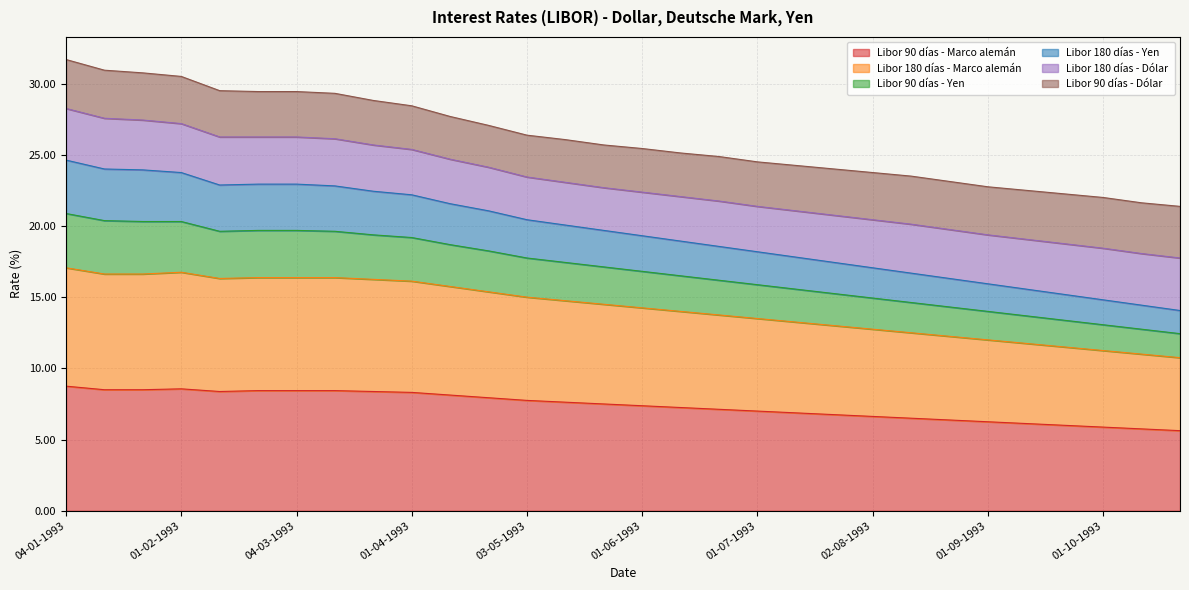

What value does the Libor 90 días - Marco alemán series have at 01-04-1993?

8.3